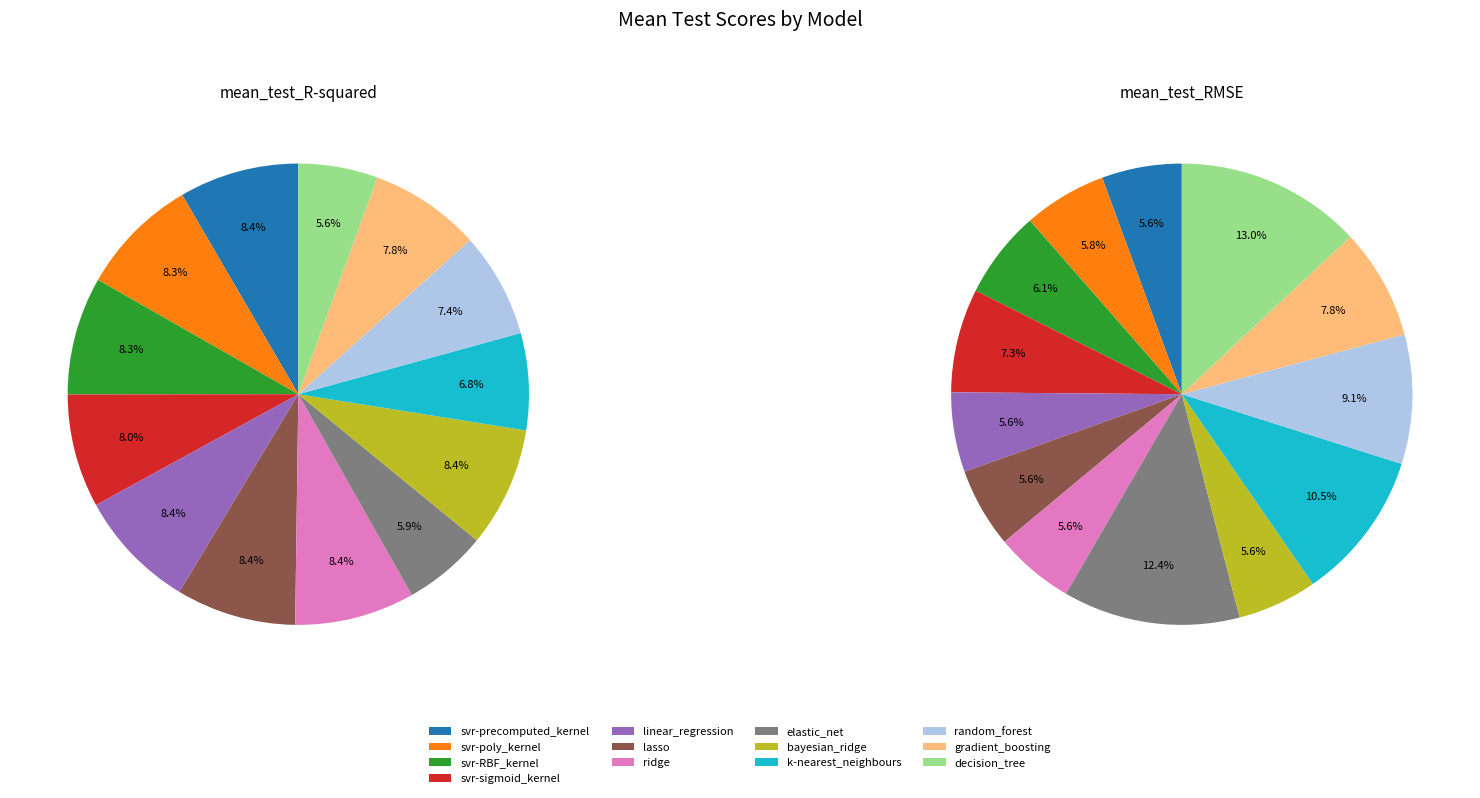

The lasso slice represents 1% of the pie. True or false?

False